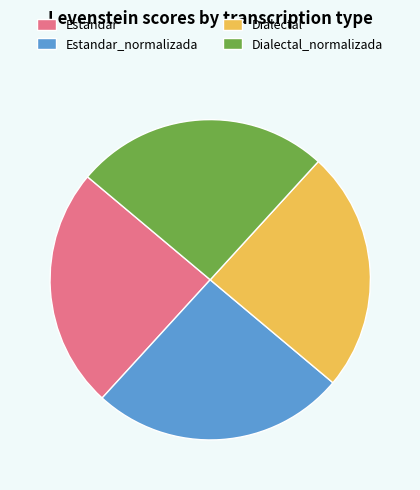

True or false: Estandar_normalizada accounts for 38% of the total.

False